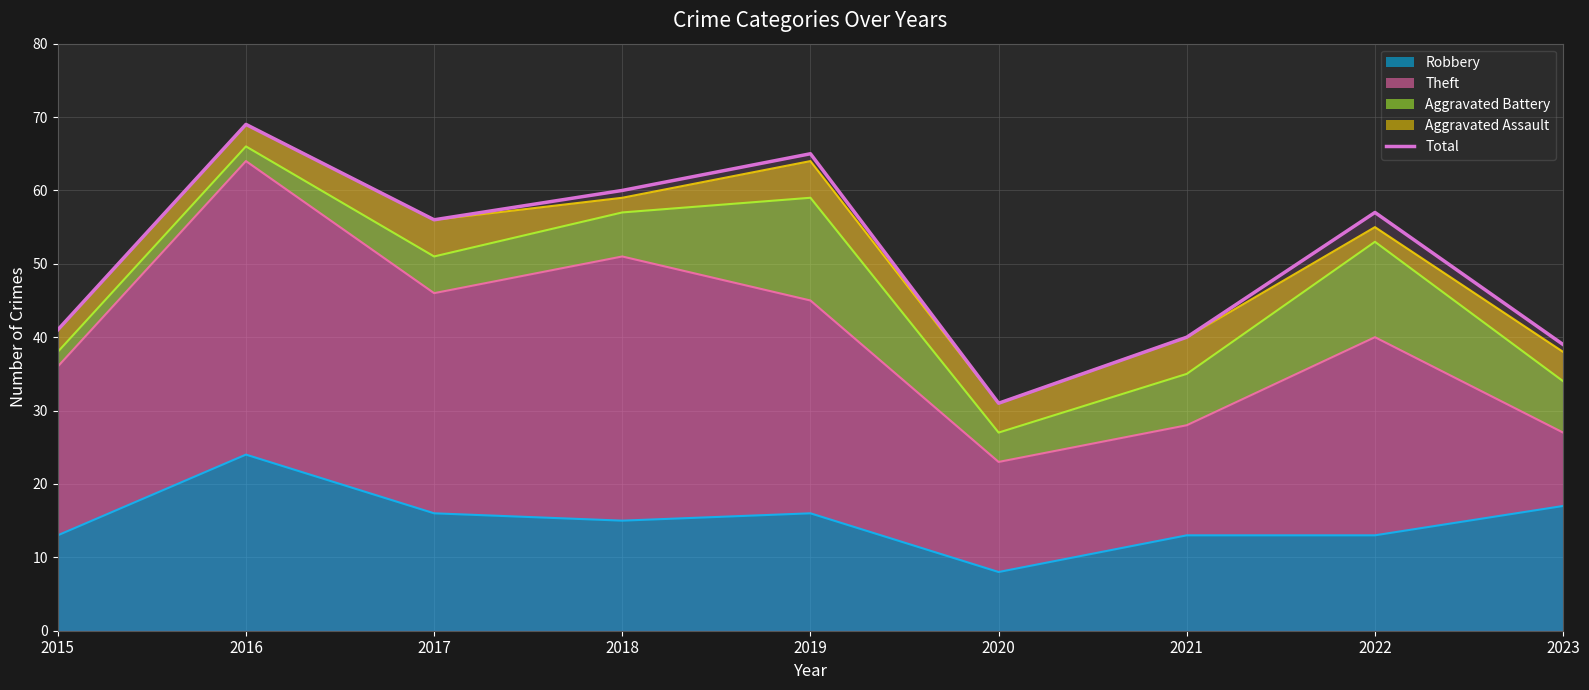

What is the change in value from 2016 to 2018?

-9